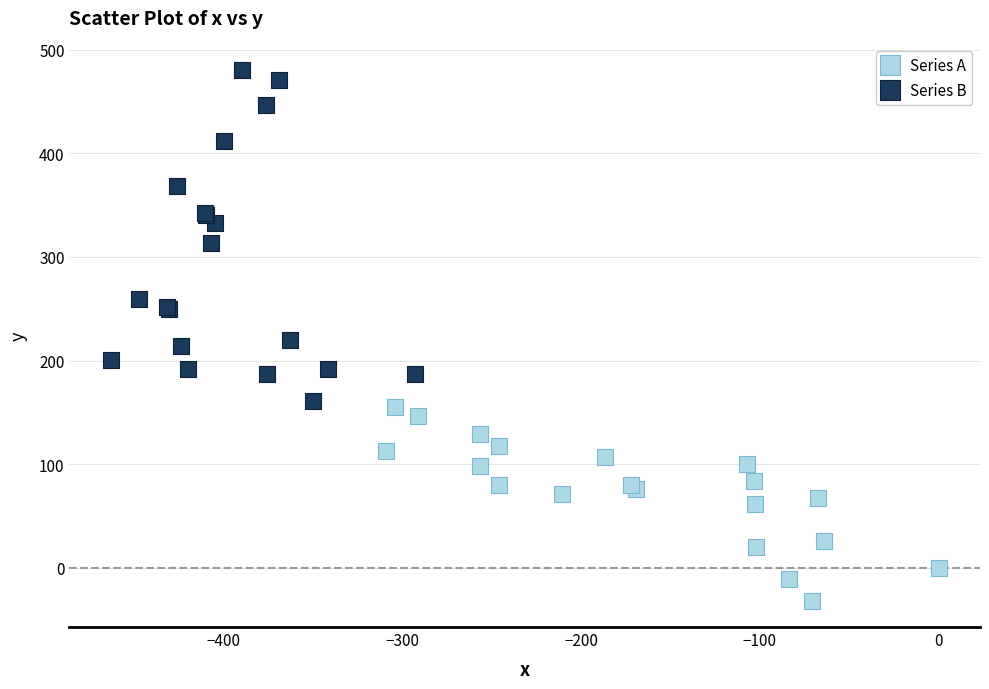

Which series contains the lowest Y value?

Series A